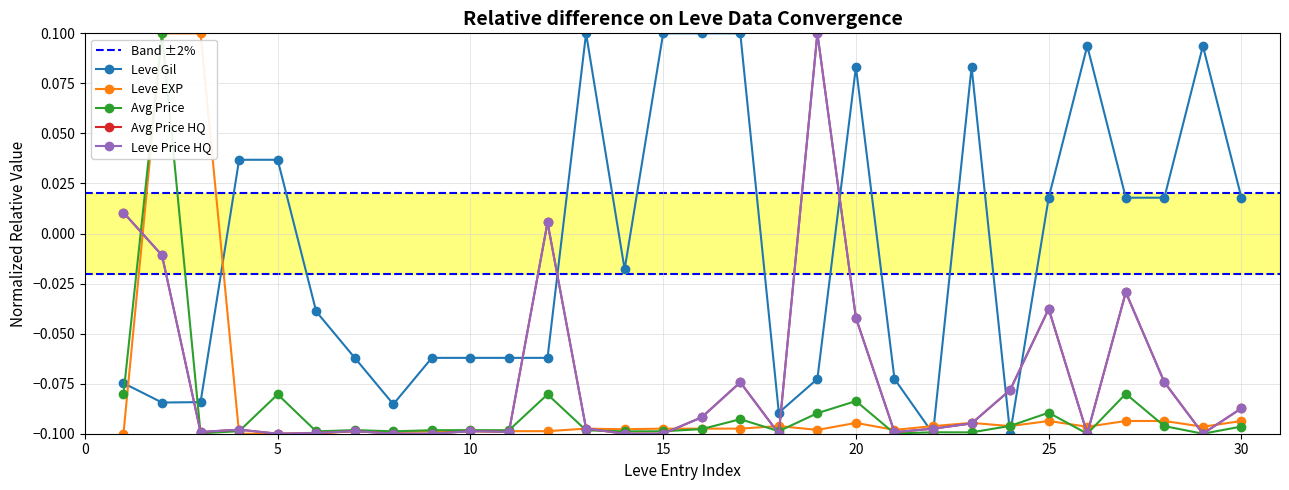

How many intersections are there between currentAveragePrice and LevePriceHQ?

8